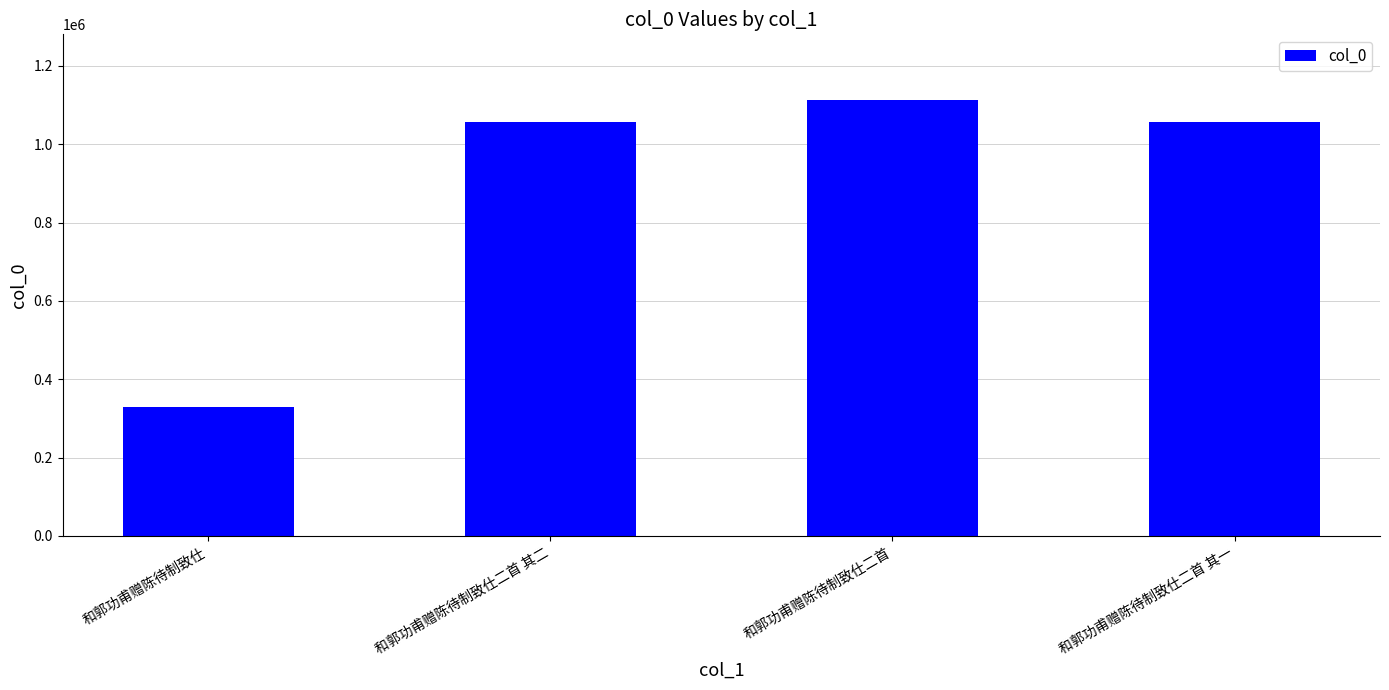

The chart shows a value of 1788241 at 和郭功甫赠陈待制致仕二首 其二. True or false?

False